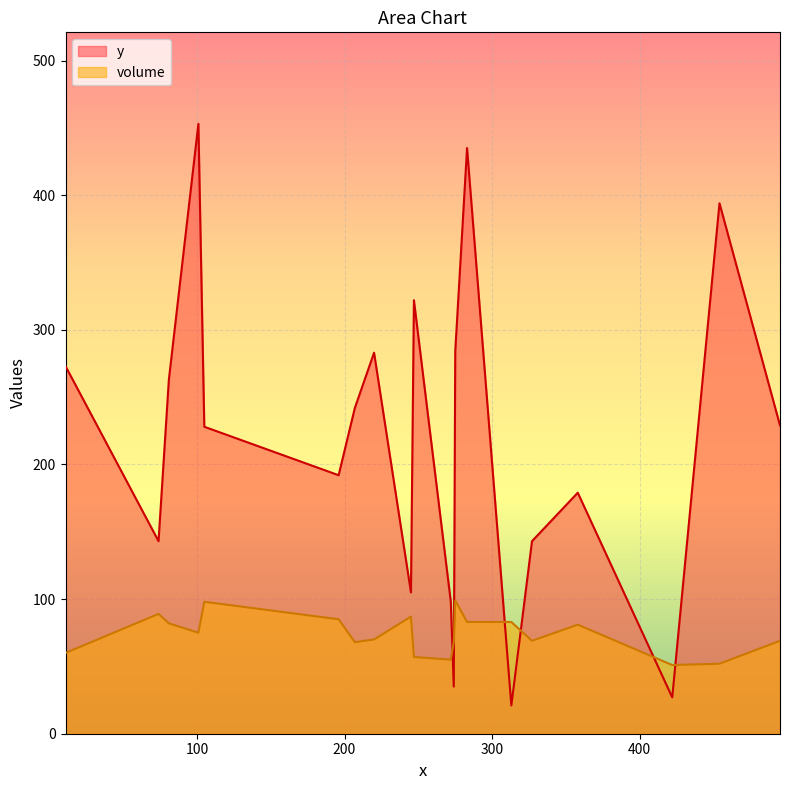

Reading left to right, list all the values displayed in this chart.

y: 273	143	263	453	228	192	242	283	105	322	98	35	284	435	21	143	179	27	394	229
volume: 60	89	82	75	98	85	68	70	87	57	55	68	99	83	83	69	81	51	52	69